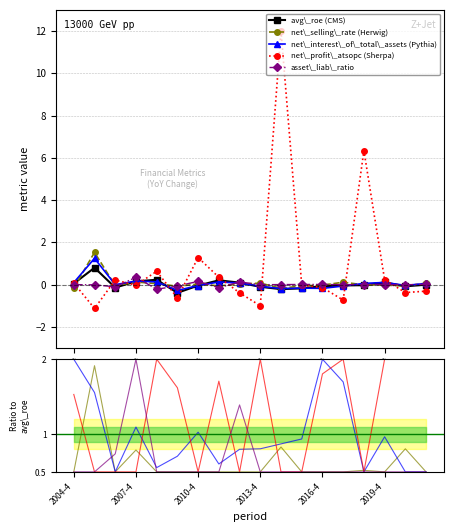

What is the lowest value of the avg\_roe (CMS) series?

-0.4